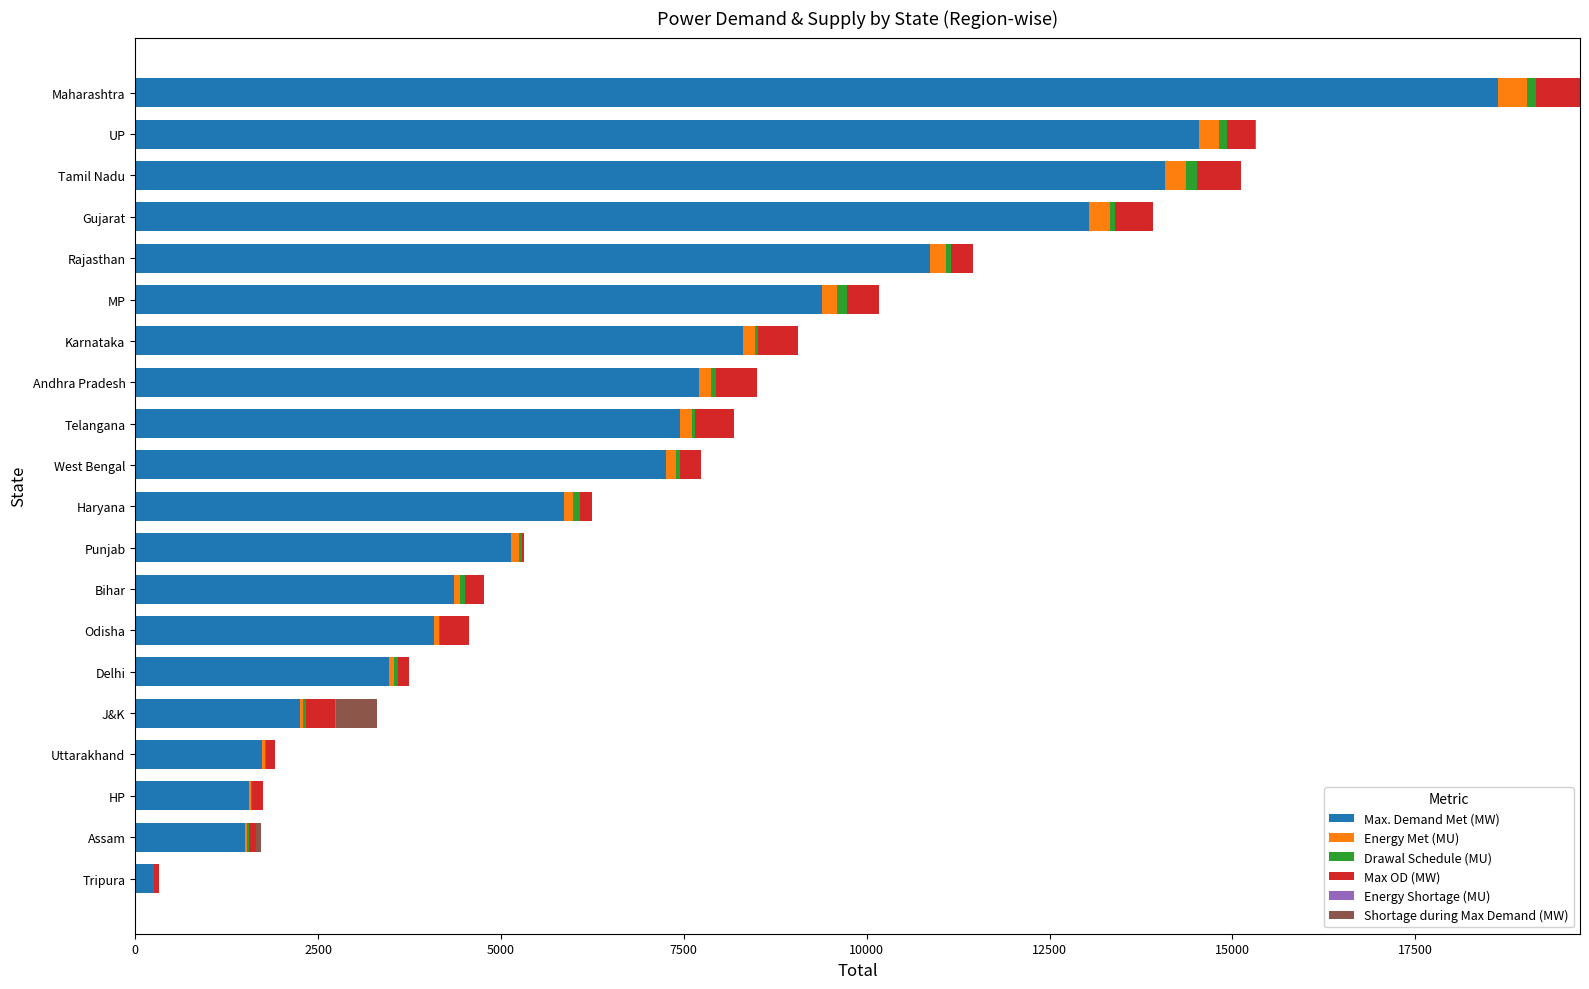

The value of Max. Demand Met (MW) at Gujarat is 5244.1. True or false?

False